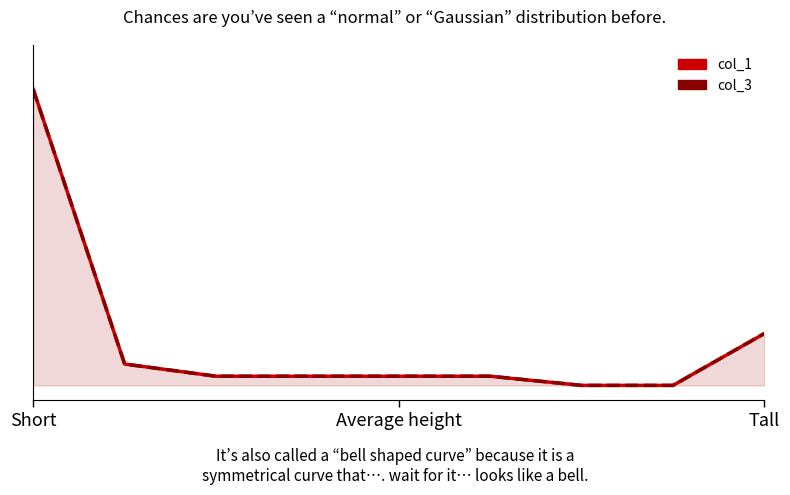

At Tall, list the series in order from smallest to largest.

col_1, col_3